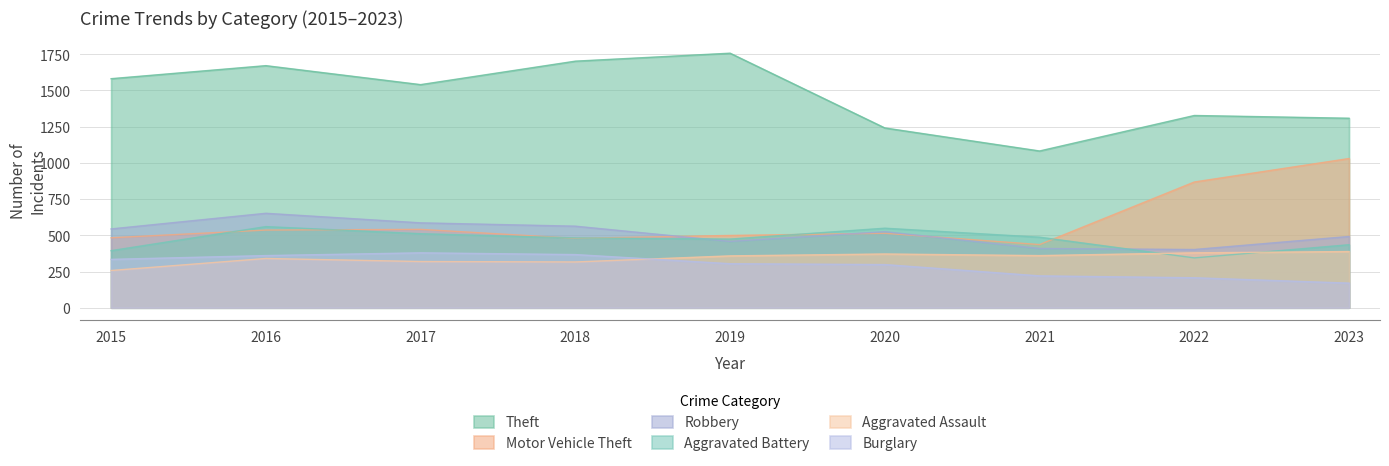

Rank the series at 2022 from lowest to highest value.

Burglary, Aggravated Battery, Aggravated Assault, Robbery, Motor Vehicle Theft, Theft